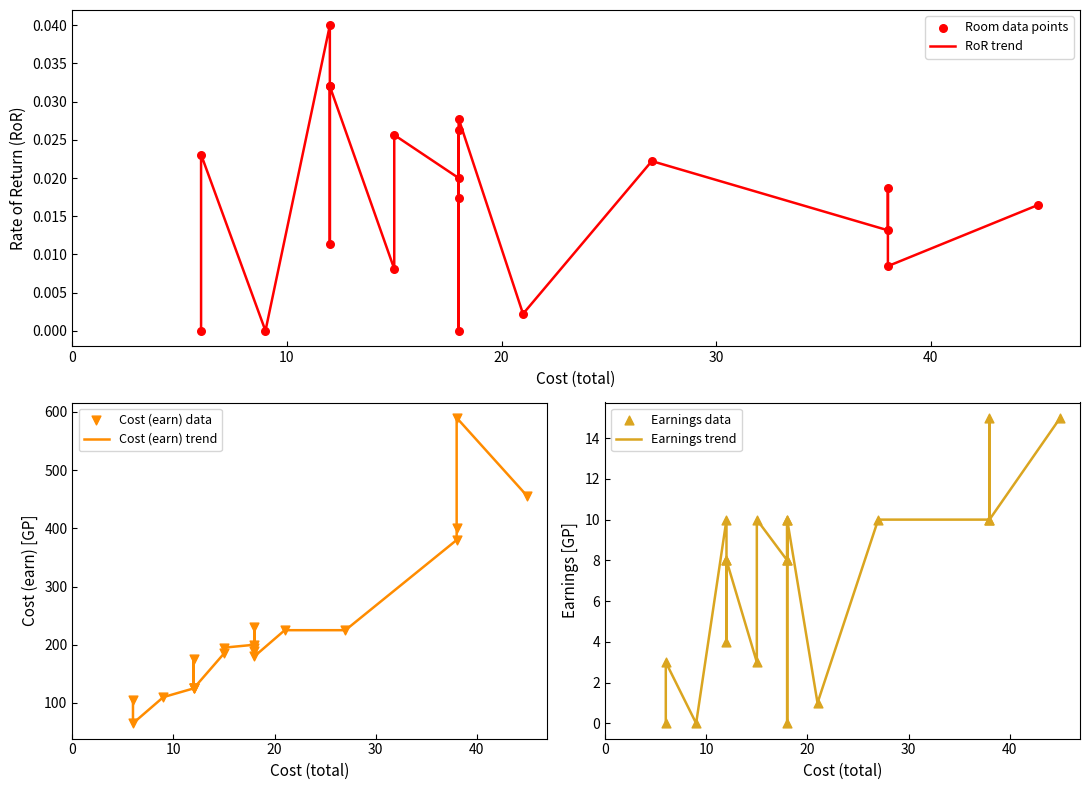

Is the value of Cost (earn) trend at 17 greater than the value of Earnings data at 12?

Yes